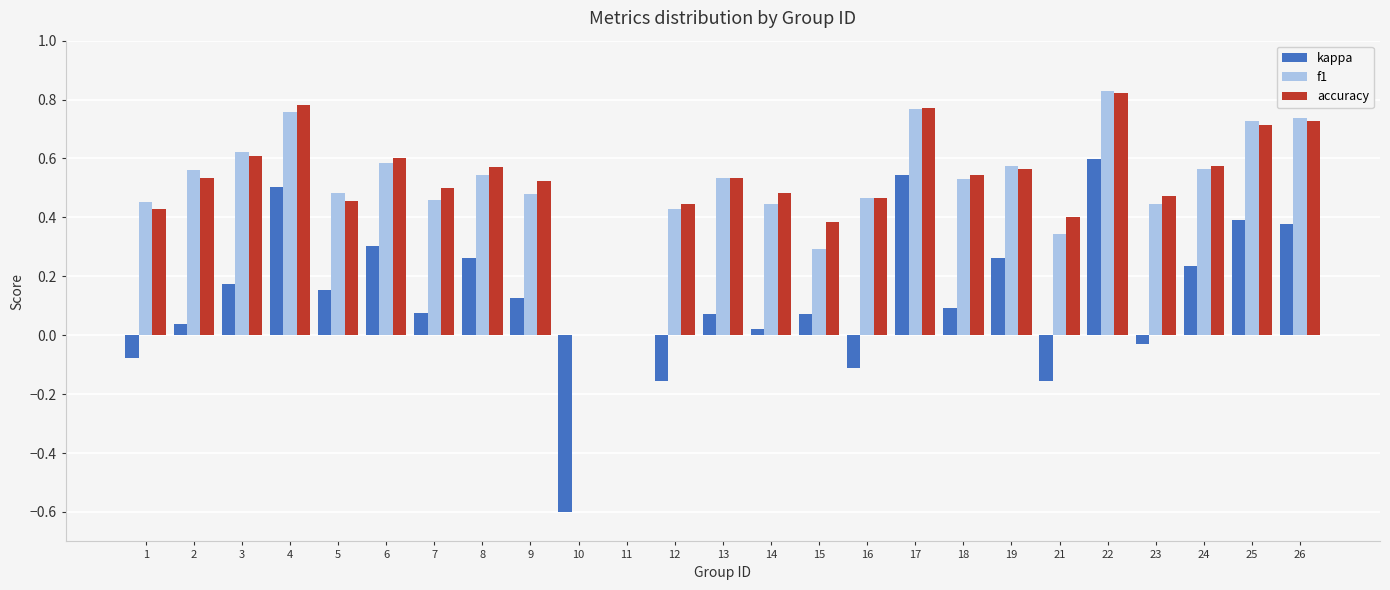

Between 7 and 17, which series saw the biggest shift?

kappa